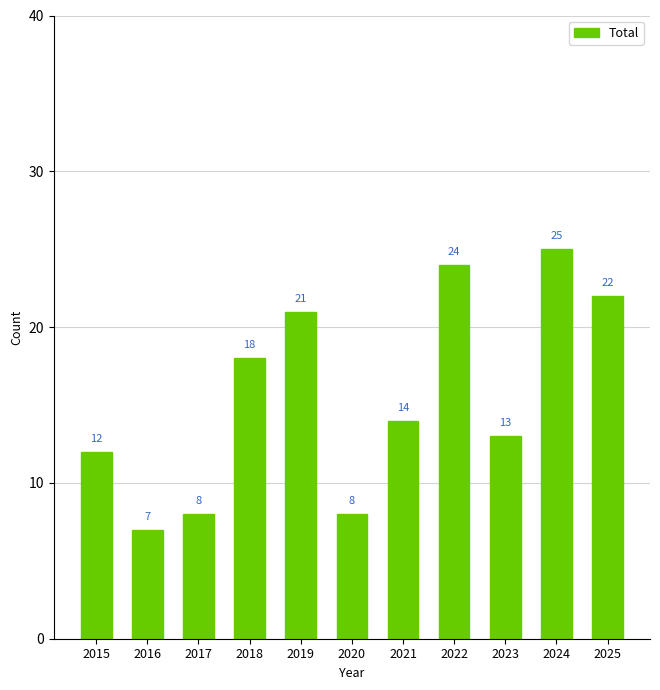

Are the bars horizontal?

No